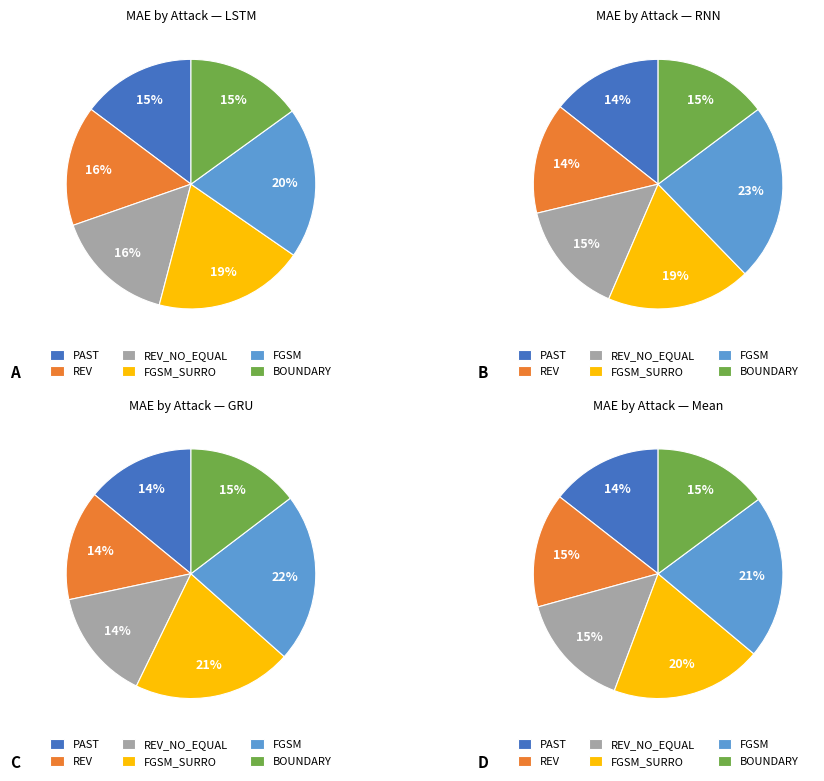

Does LSTM account for over 50% of the chart?

No